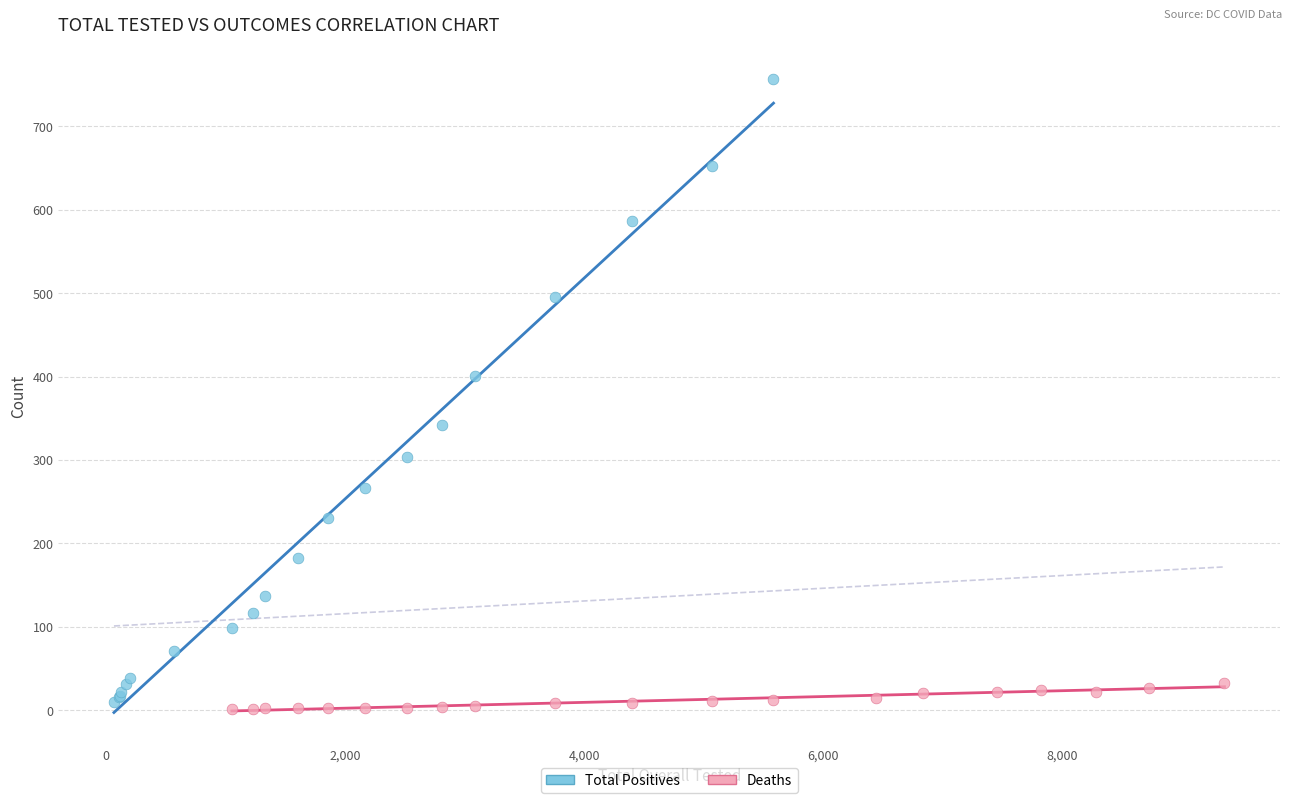

What are all the series names shown in the legend?

Total Positives, Deaths